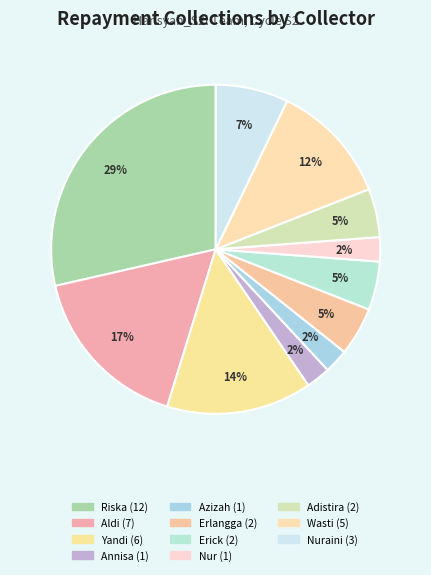

Count the number of slices in the pie.

11